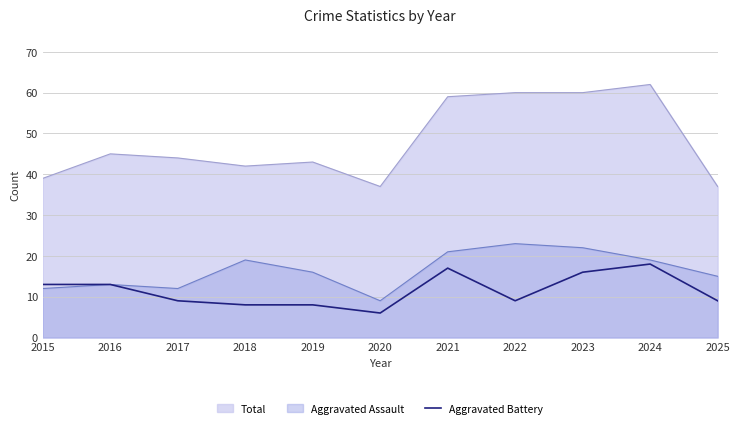

Which label corresponds to the smallest value in the chart?

2020